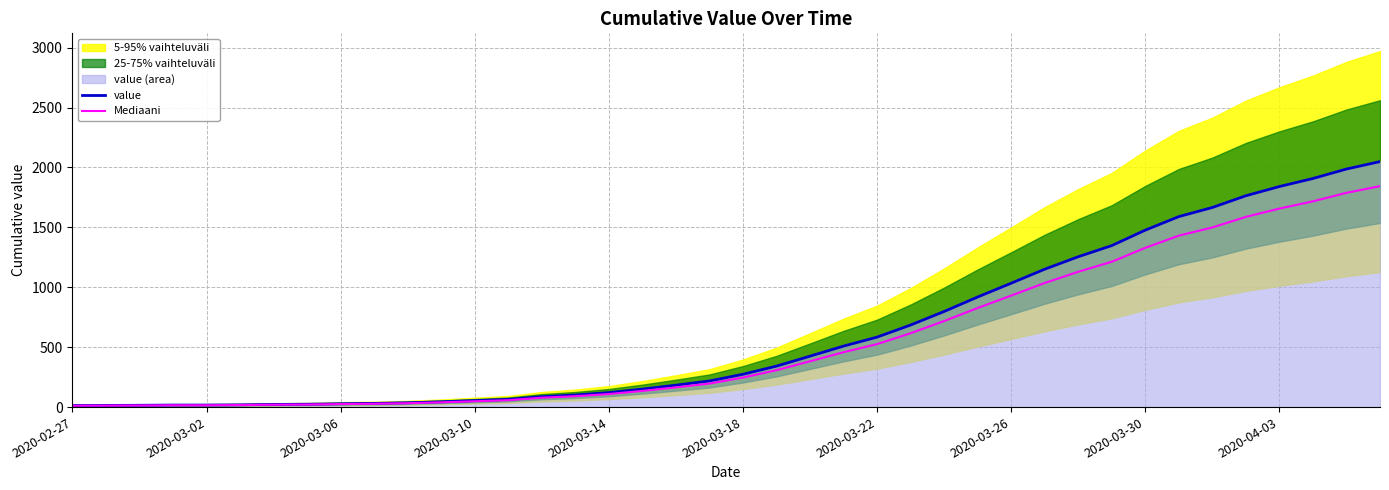

How many values in the value series are below 274?

20